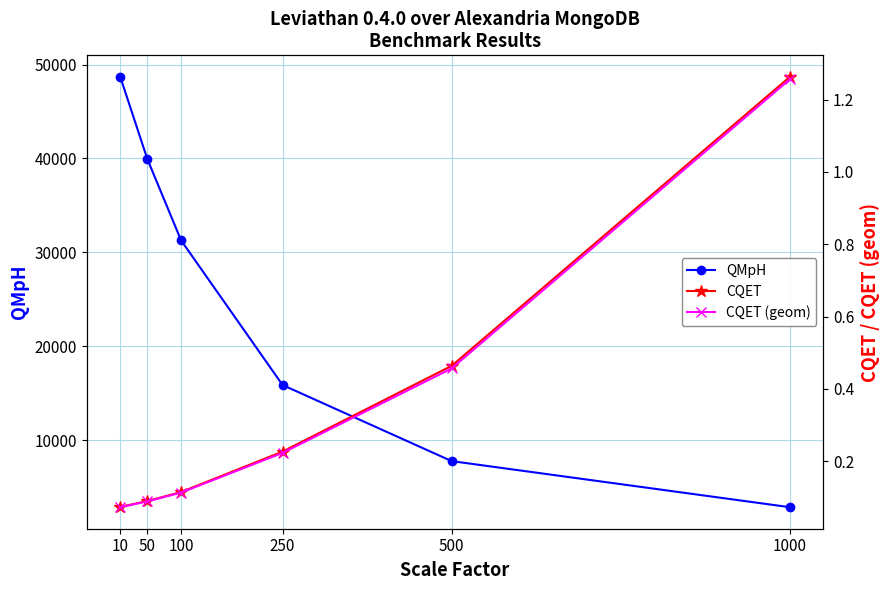

True or false: QMpH and CQET cross at least once.

False